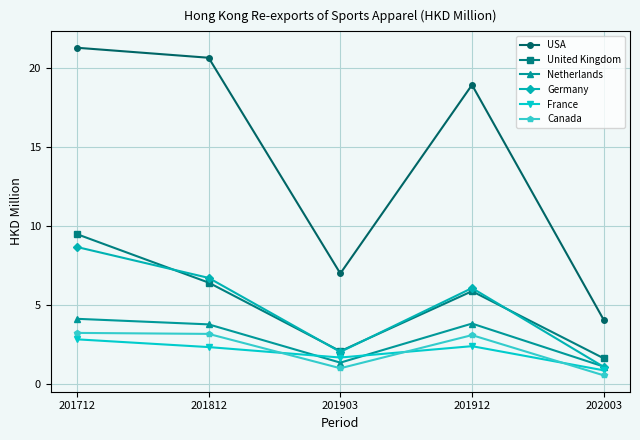

What is the average value of the Canada series?

2.2